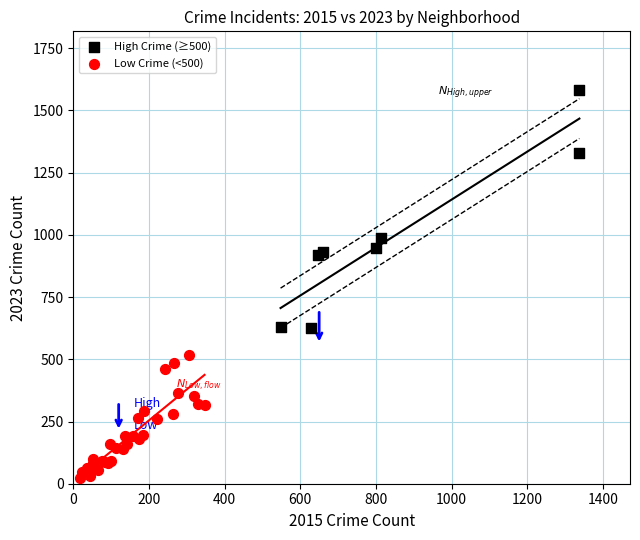

Which series has the largest Y range (max minus min)?

High Crime (≥500)